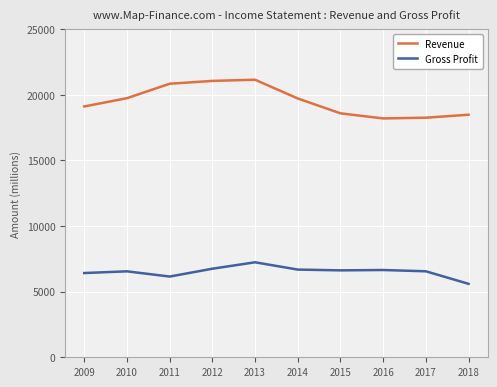

Is it true that Revenue equals 37822 at 2013?

False